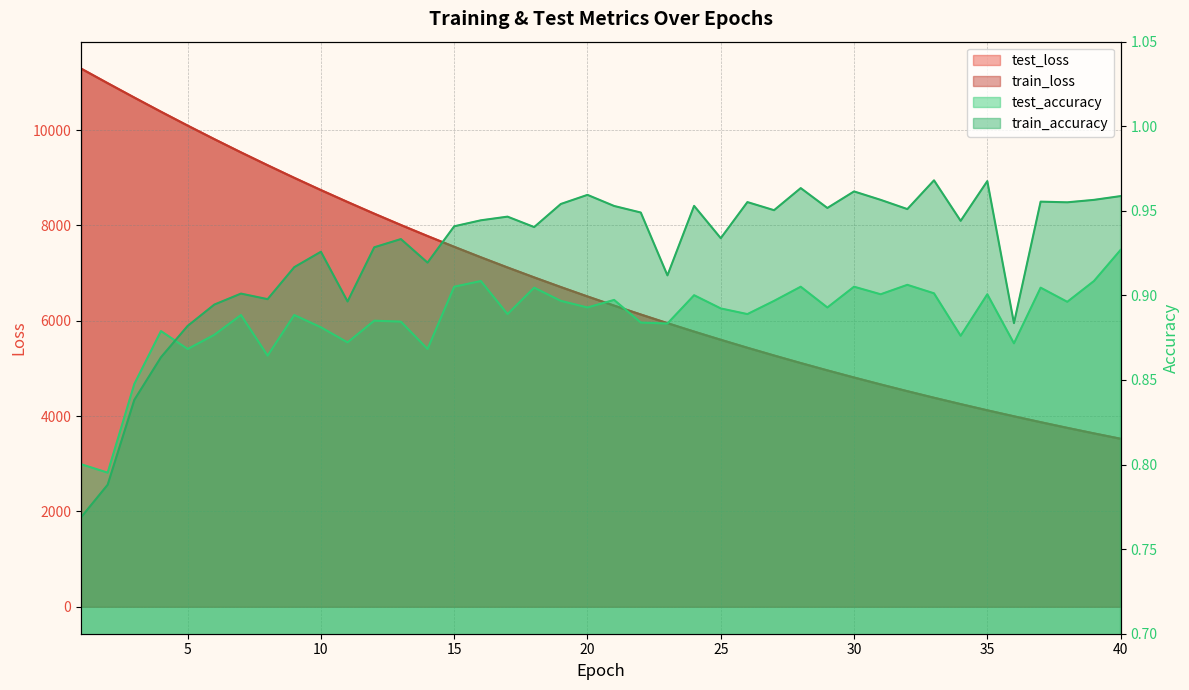

What is the value of the test_loss point at the 27th from the left?

5271.8